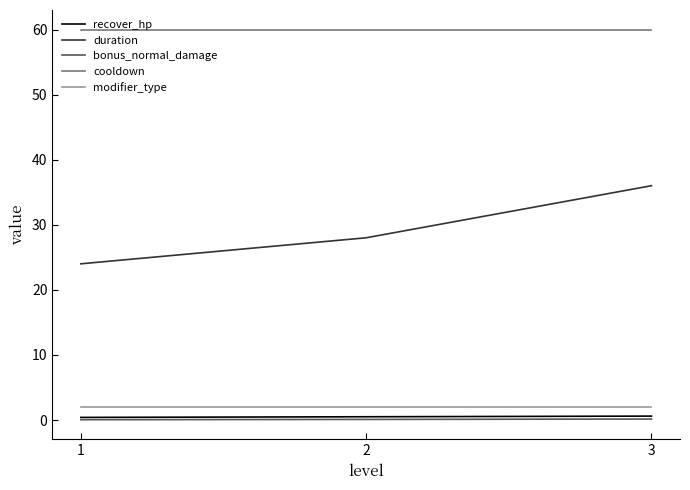

The value of cooldown at 3 is 87.0. True or false?

False